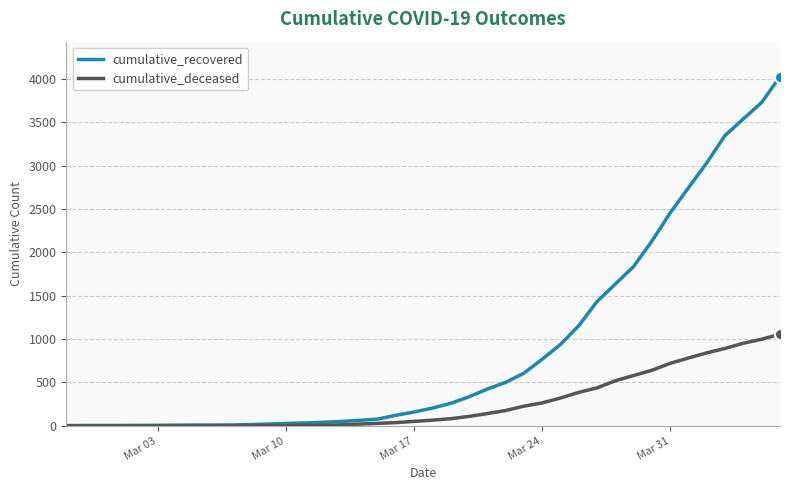

What is the maximum value for cumulative_recovered?

4026